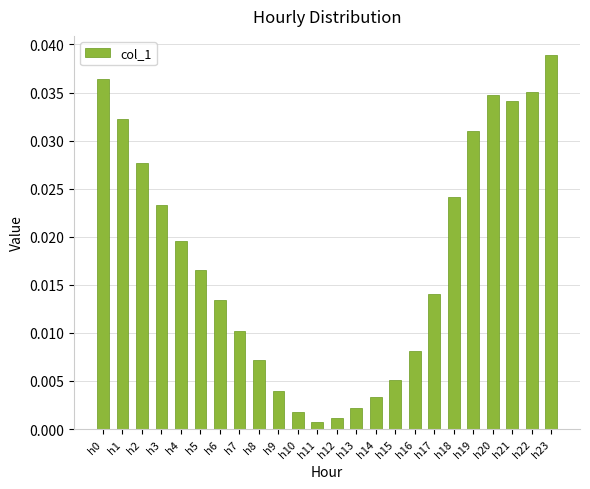

Which label corresponds to the smallest value in the chart?

h11